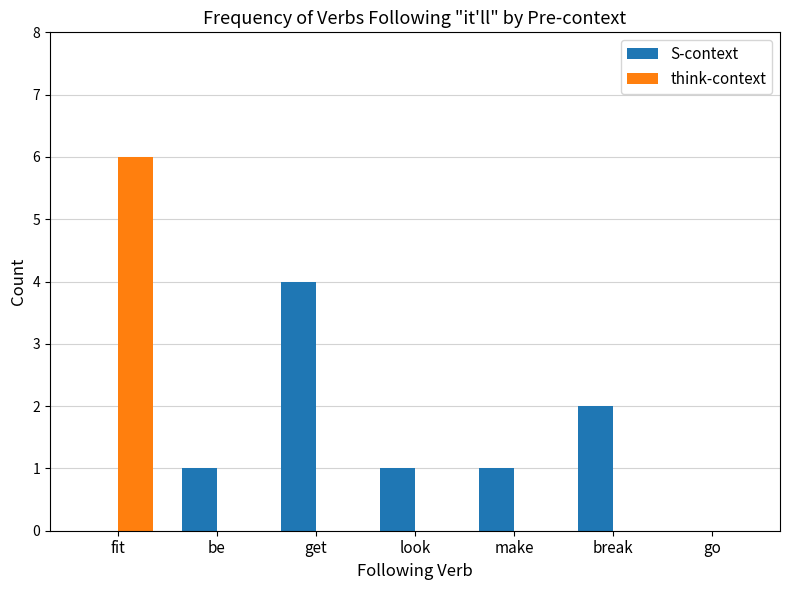

How many categories are shown in the chart?

7